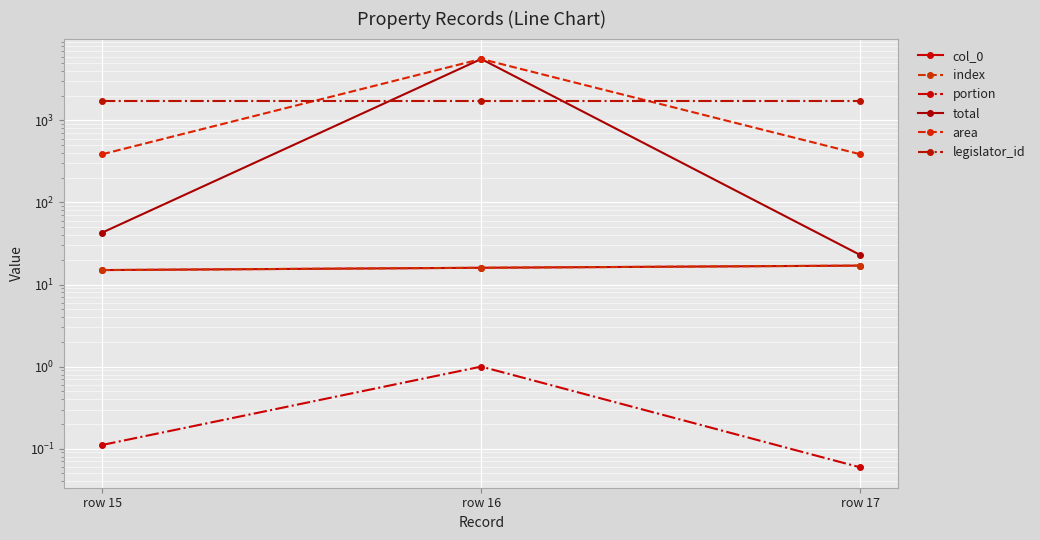

What is the value of the col_0 point at the 1st from the left?

15.0